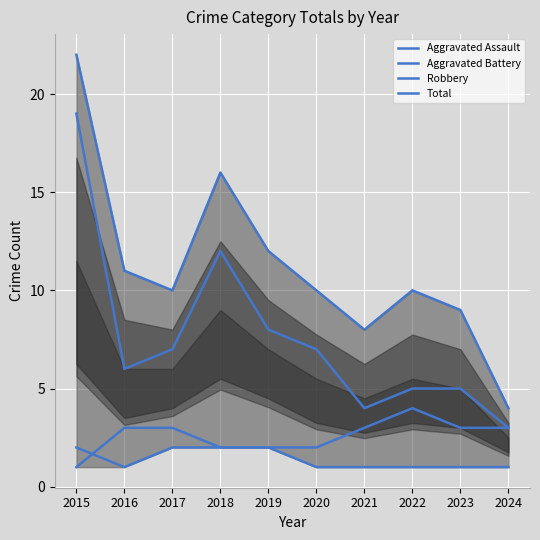

What is the total value across all series at 2023?

18